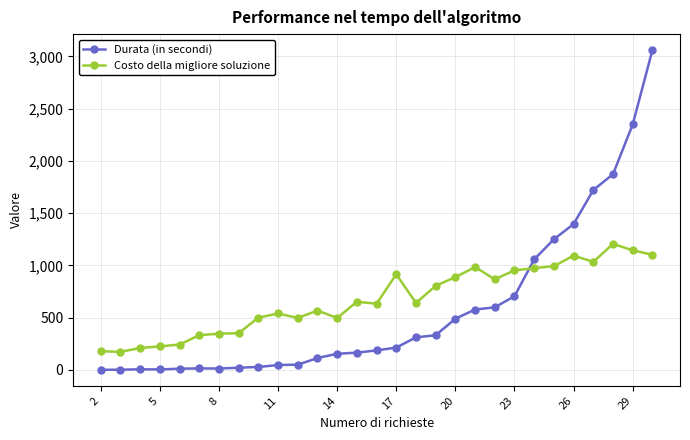

True or false: Durata (in secondi) and Costo della migliore soluzione cross at least once.

True